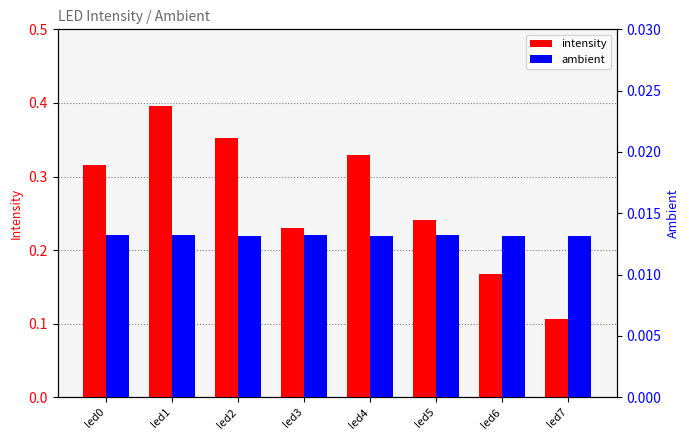

Count the ambient values in the range 0 to 1.

8